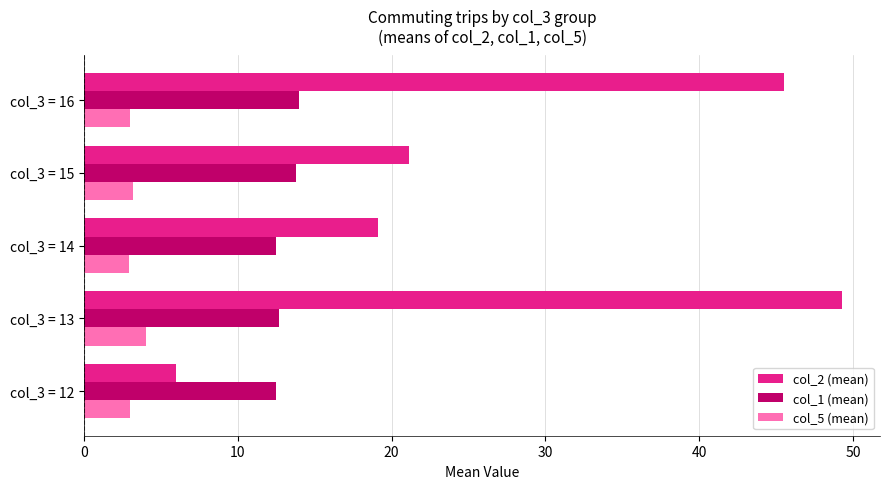

Which series has the largest total across all categories?

col_2 (mean)